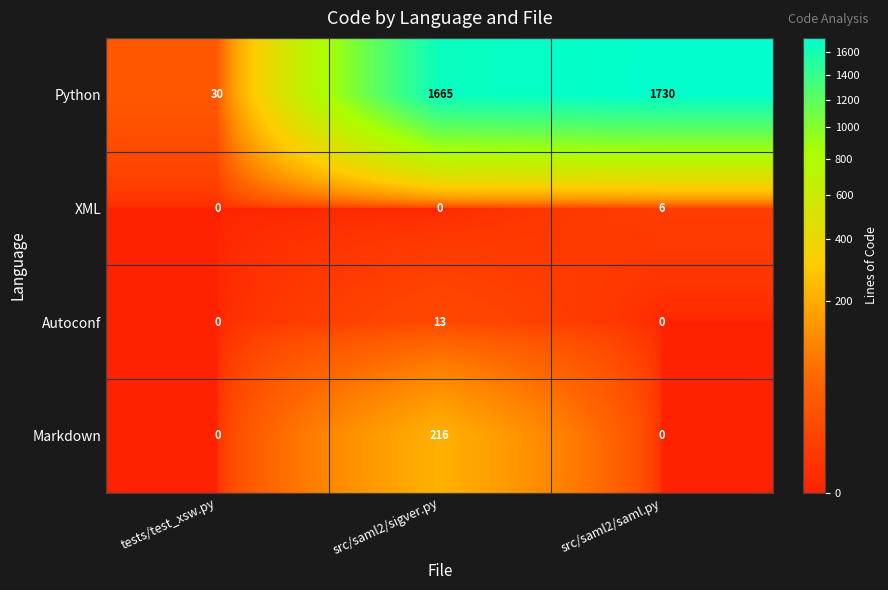

Between tests/test_xsw.py and src/saml2/sigver.py, which series saw the biggest shift?

Python